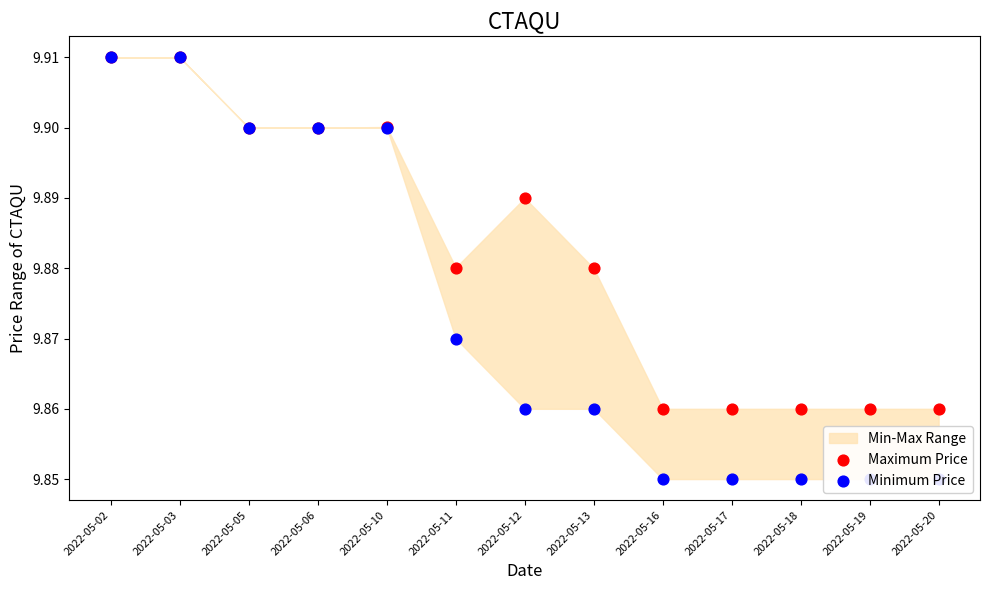

Is the value of Maximum Price at 2022-05-20 greater than the value of Minimum Price at 2022-05-03?

No